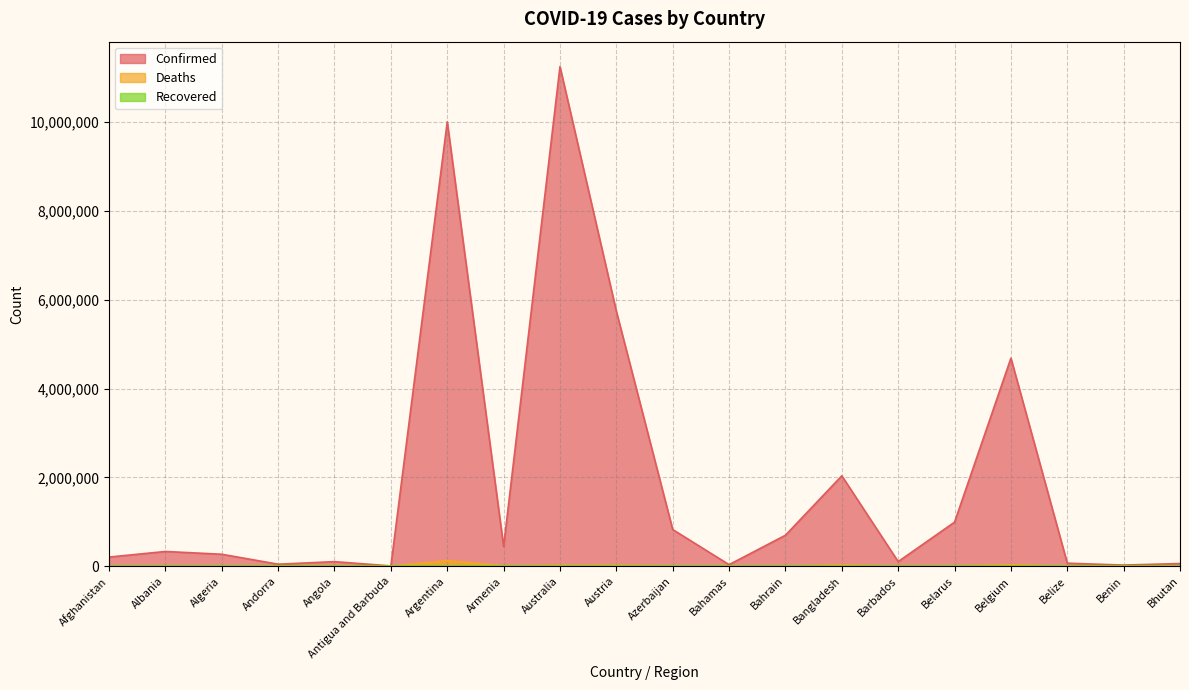

Which series has the largest range (max minus min)?

Confirmed